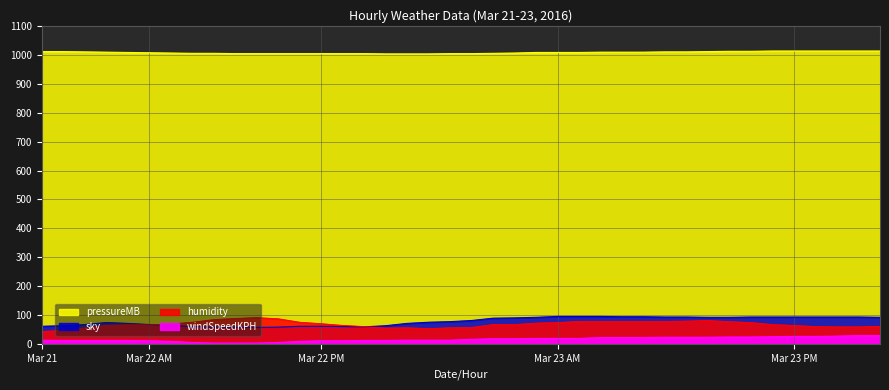

Which series has the widest spread of values?

humidity